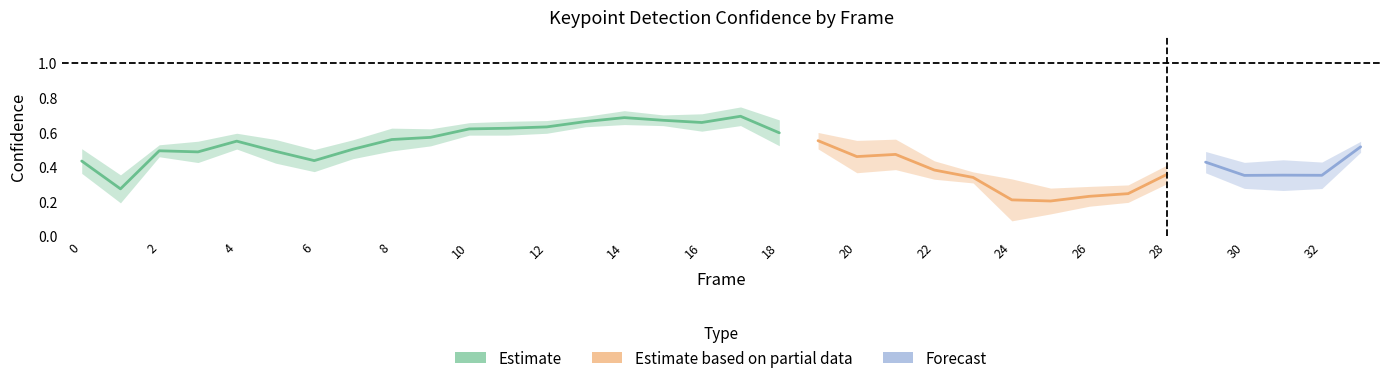

Is the value of a_left_eye_confidence at 16 greater than the value of a_right_eye_confidence at 27?

Yes